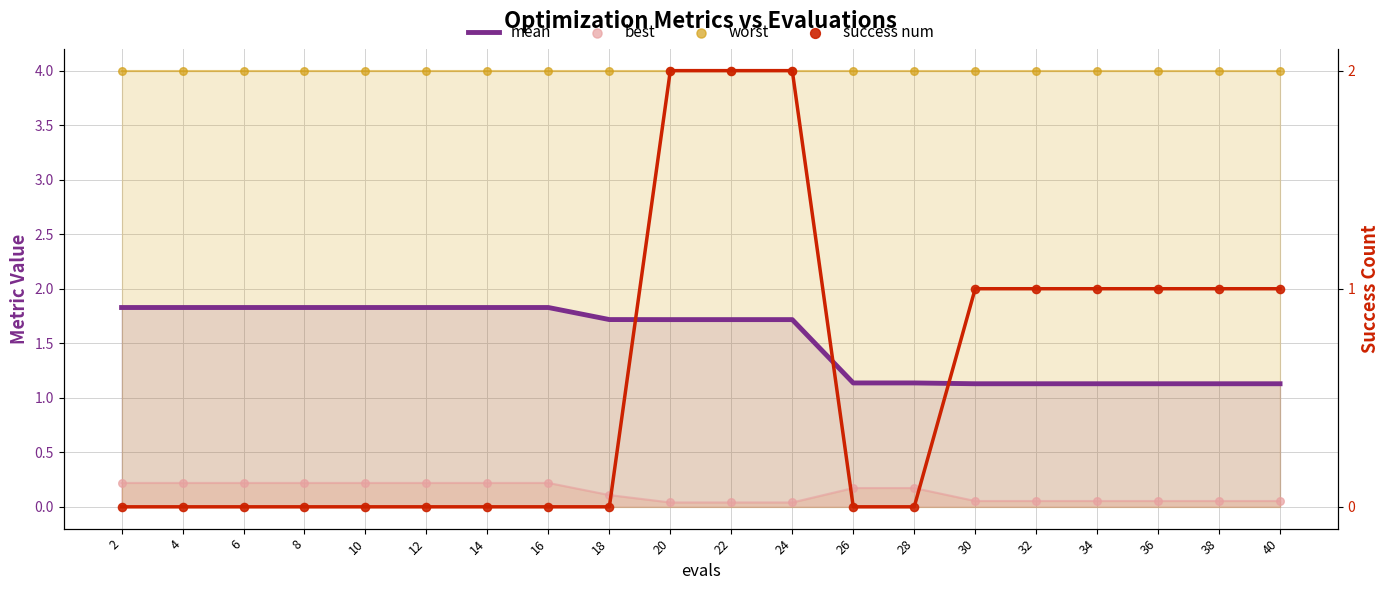

What are all the series names shown in the legend?

mean, best, worst, success num